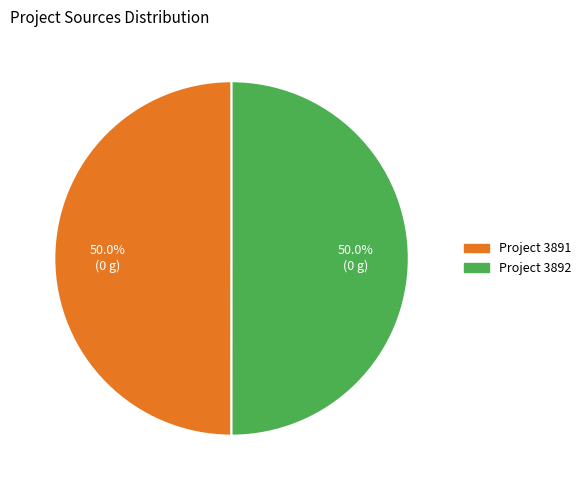

How many slices are in this pie chart?

2